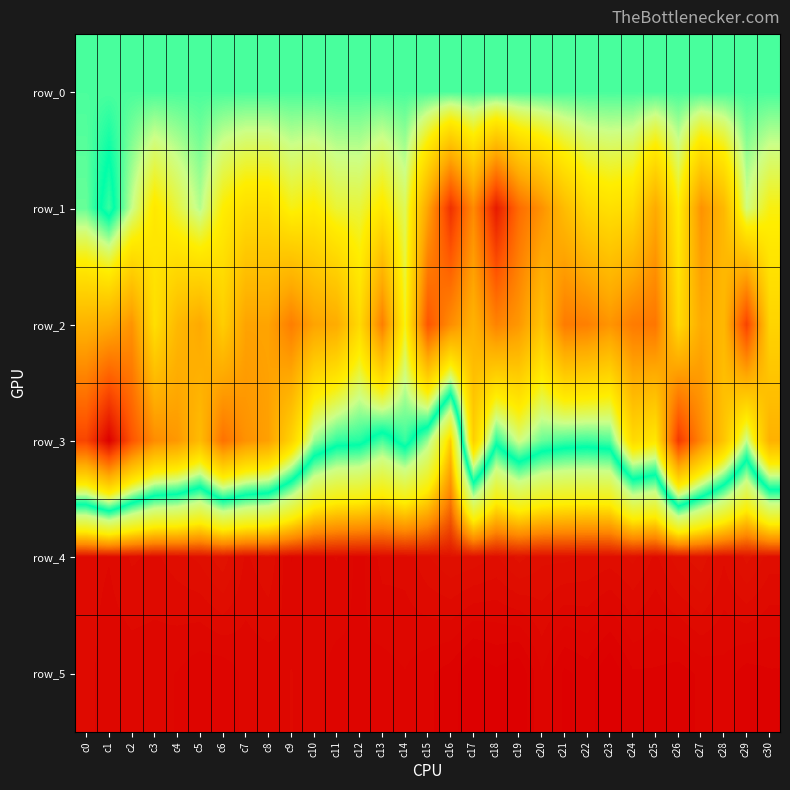

Which category has the lowest value in the row_4 series?

c6